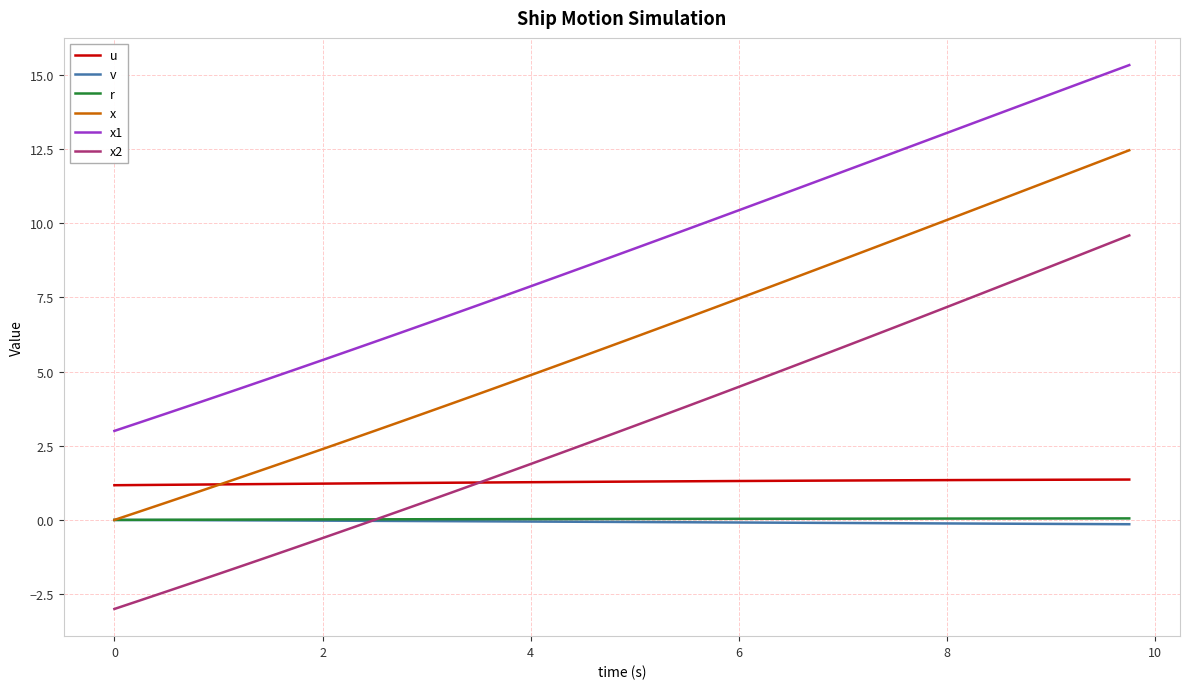

True or false: x1 and x2 cross at least once.

False